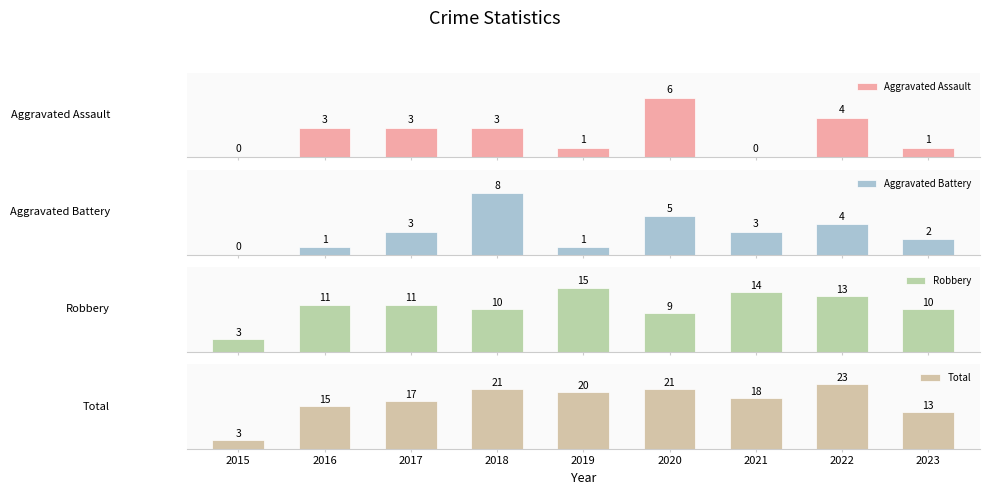

The value of Robbery at 2018 is 10. True or false?

True